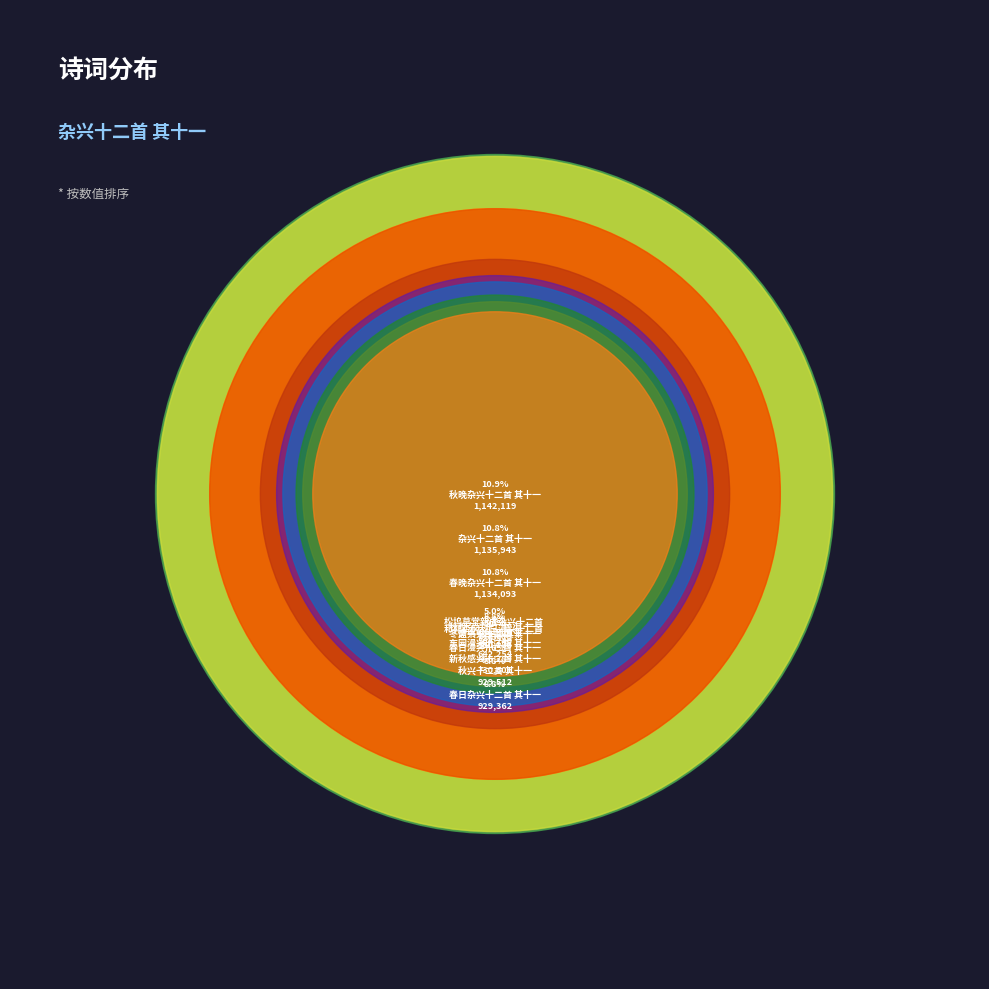

What percentage is the 杂兴十二首 其十一 slice, to the nearest percent?

11%